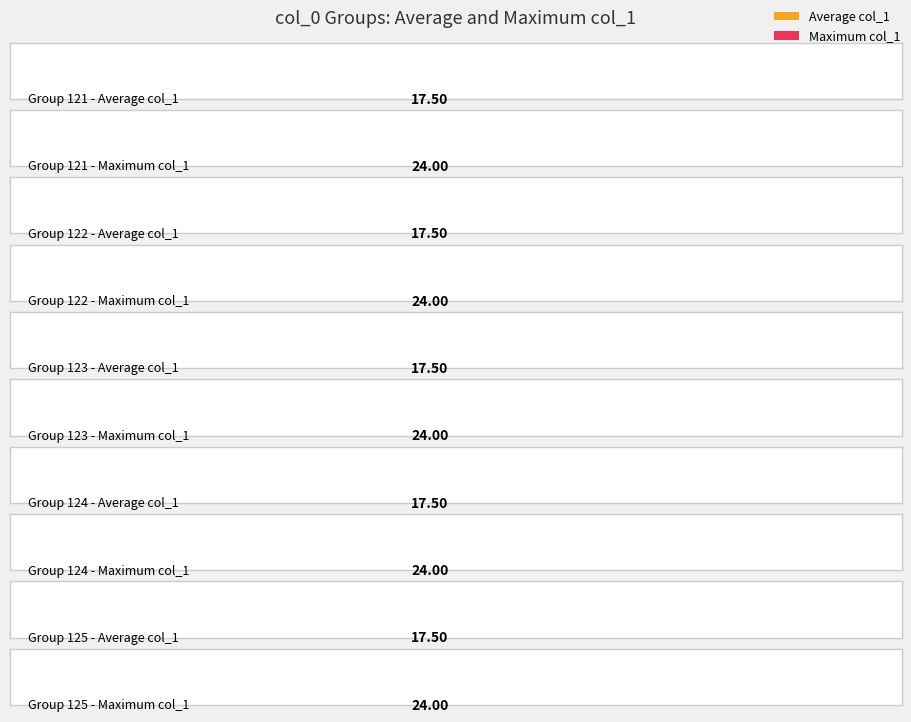

What are all the series names shown in the legend?

Average col_1, Maximum col_1